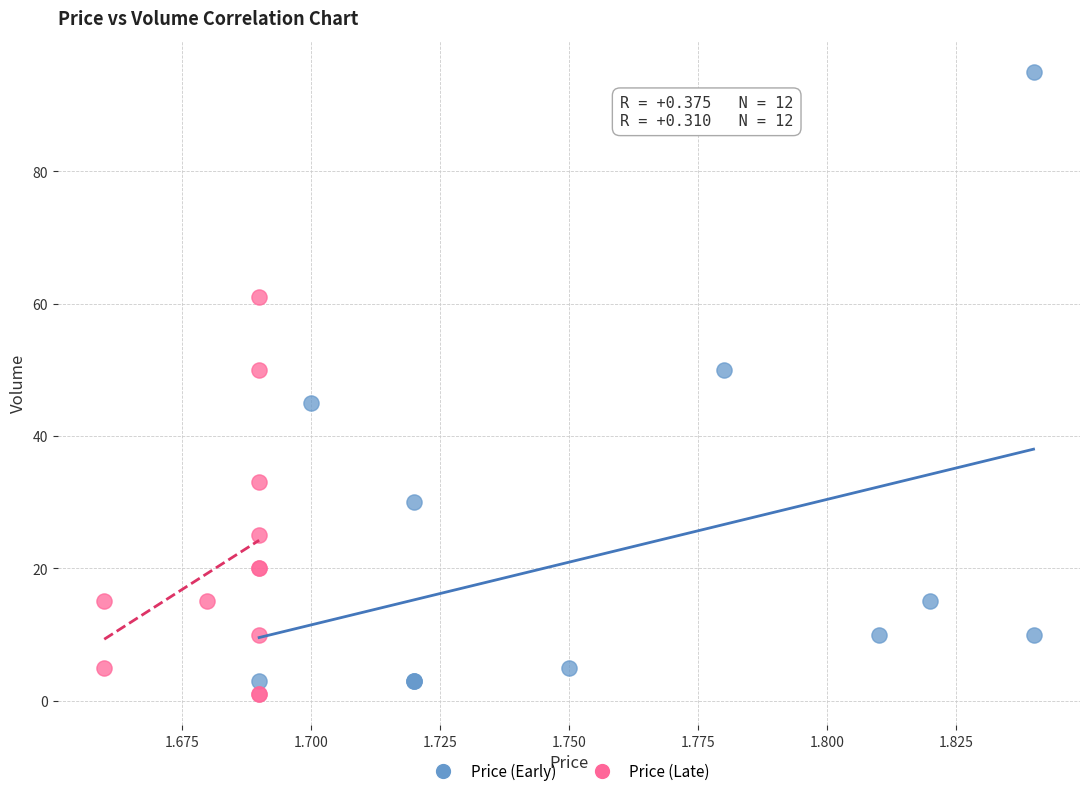

Which series has the widest spread of Y values?

Price (Early)